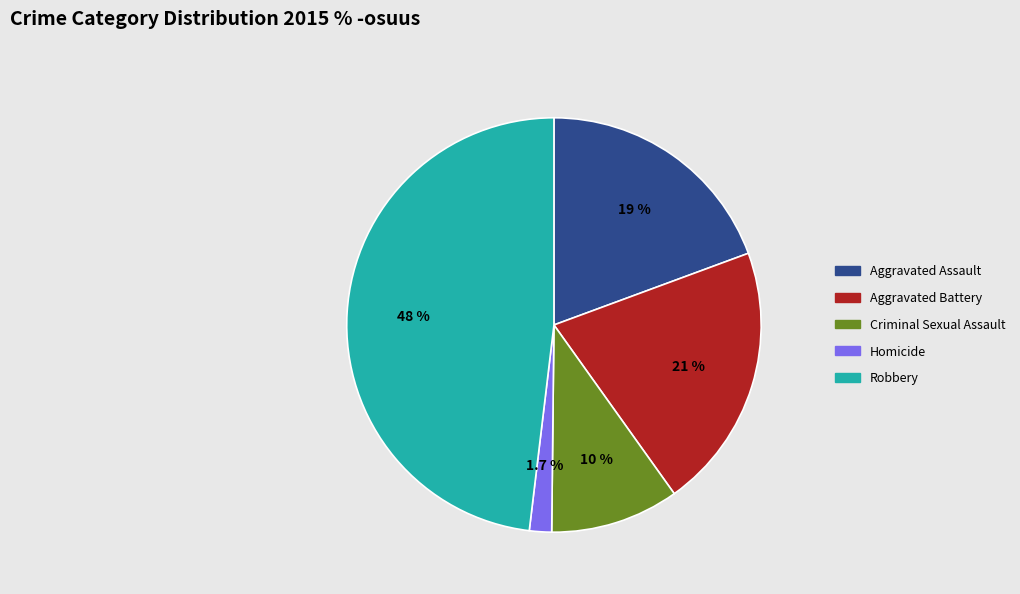

To the nearest percent, what is the average slice percentage?

20%